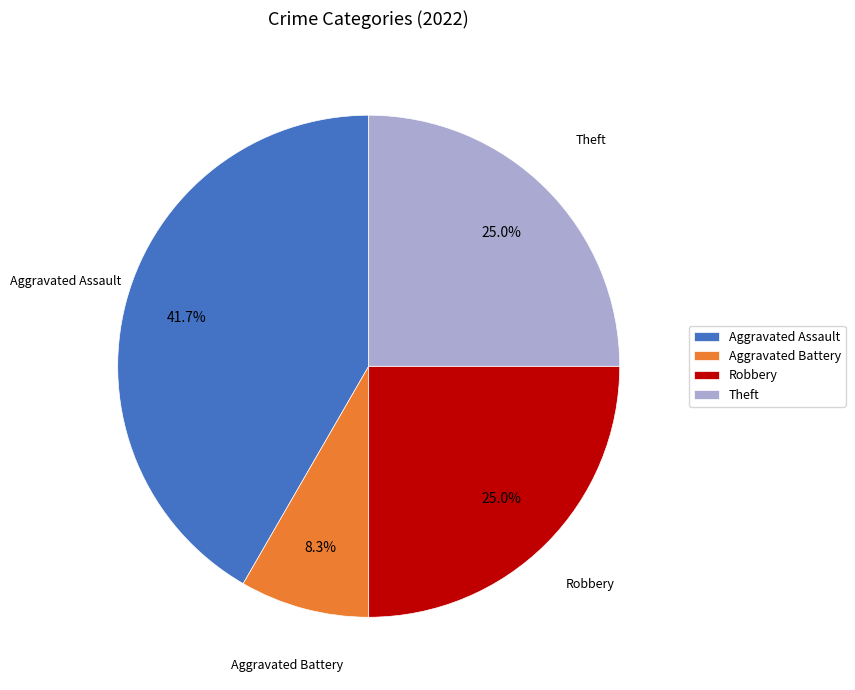

Does any single category account for the majority?

No